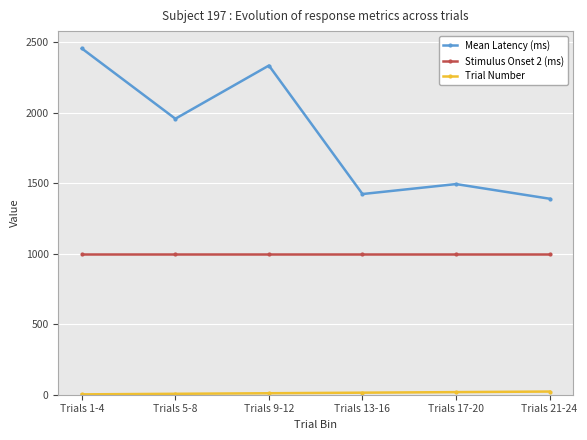

What is the average value of the Mean Latency (ms) series?

1841.2